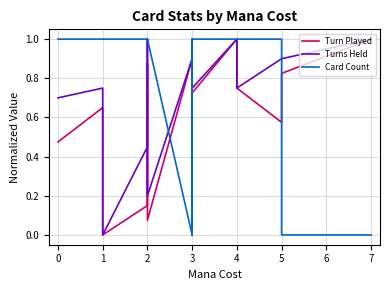

True or false: Card Count and Turn Played intersect in this chart.

True